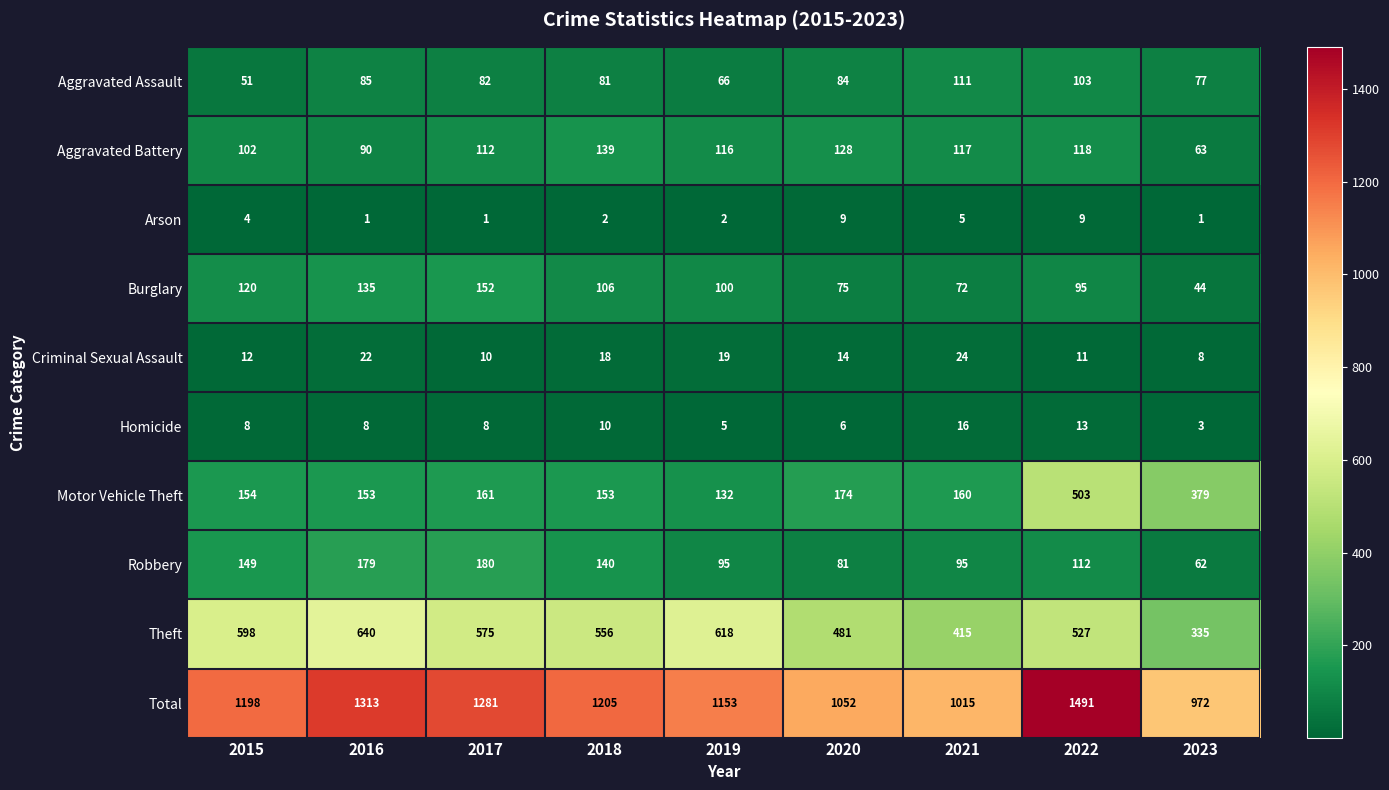

Is it true that Motor Vehicle Theft equals 572 at 2023?

False